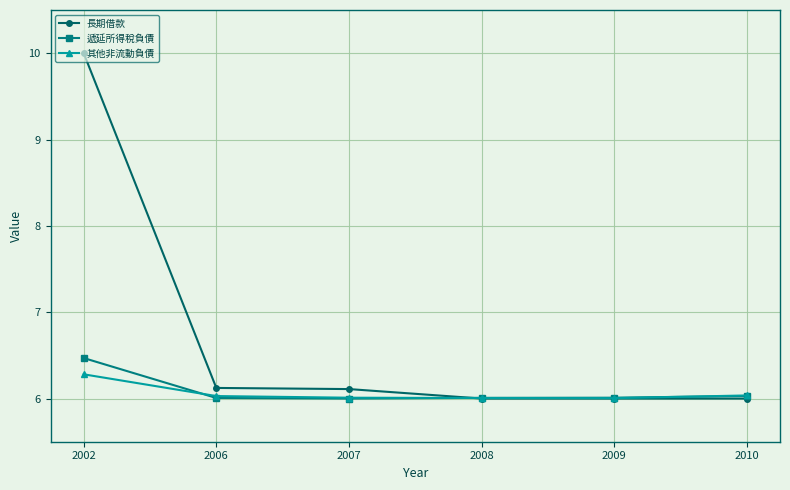

How many lines are shown in the chart?

3